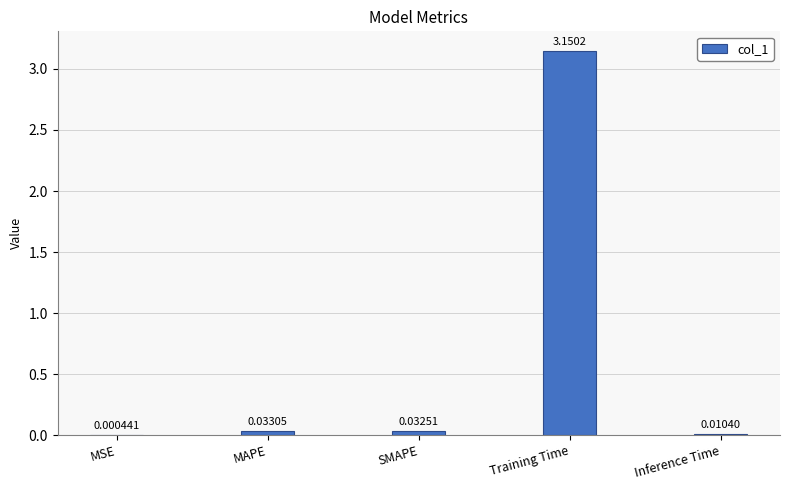

Between MAPE and MSE, which is larger?

MAPE